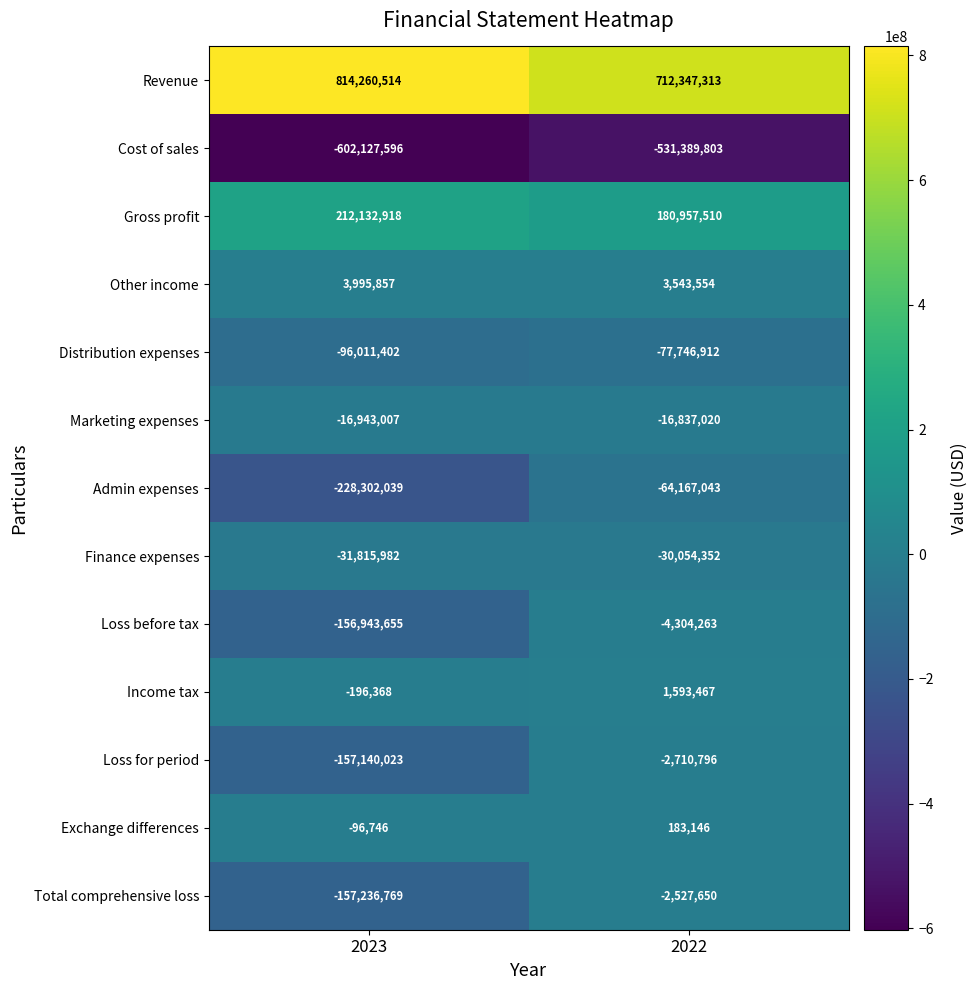

Reading left to right, transcribe all the data shown in this chart.

Revenue: 814260514	712347313
Cost of sales: -602127596	-531389803
Gross profit: 212132918	180957510
Other income: 3995857	3543554
Distribution expenses: -96011402	-77746912
Marketing expenses: -16943007	-16837020
Admin expenses: -228302039	-64167043
Finance expenses: -31815982	-30054352
Loss before tax: -156943655	-4304263
Income tax: -196368	1593467
Loss for period: -157140023	-2710796
Exchange differences: -96746	183146
Total comprehensive loss: -157236769	-2527650